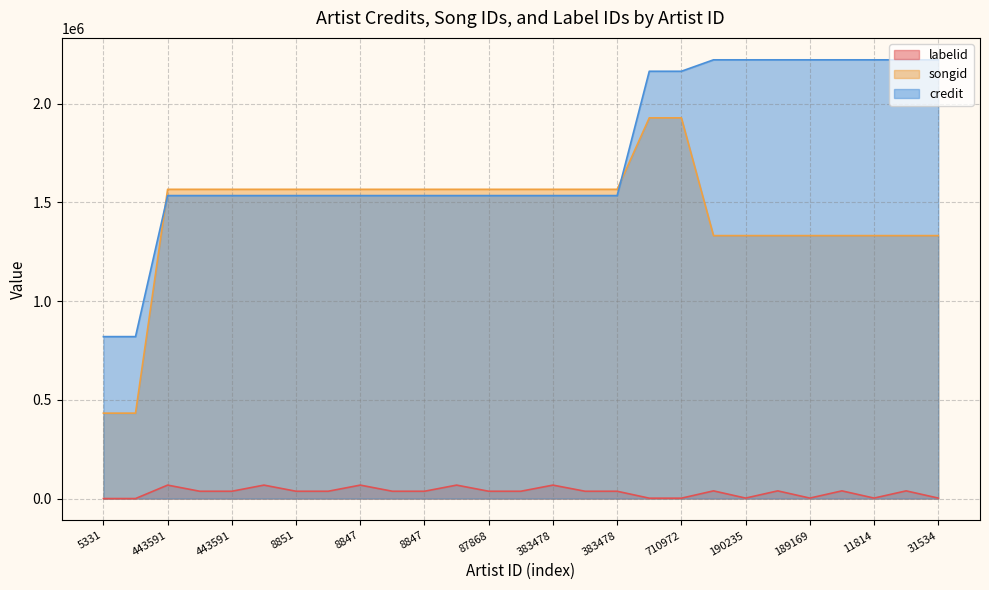

Where is credit nearest to the value 1521040?

443591